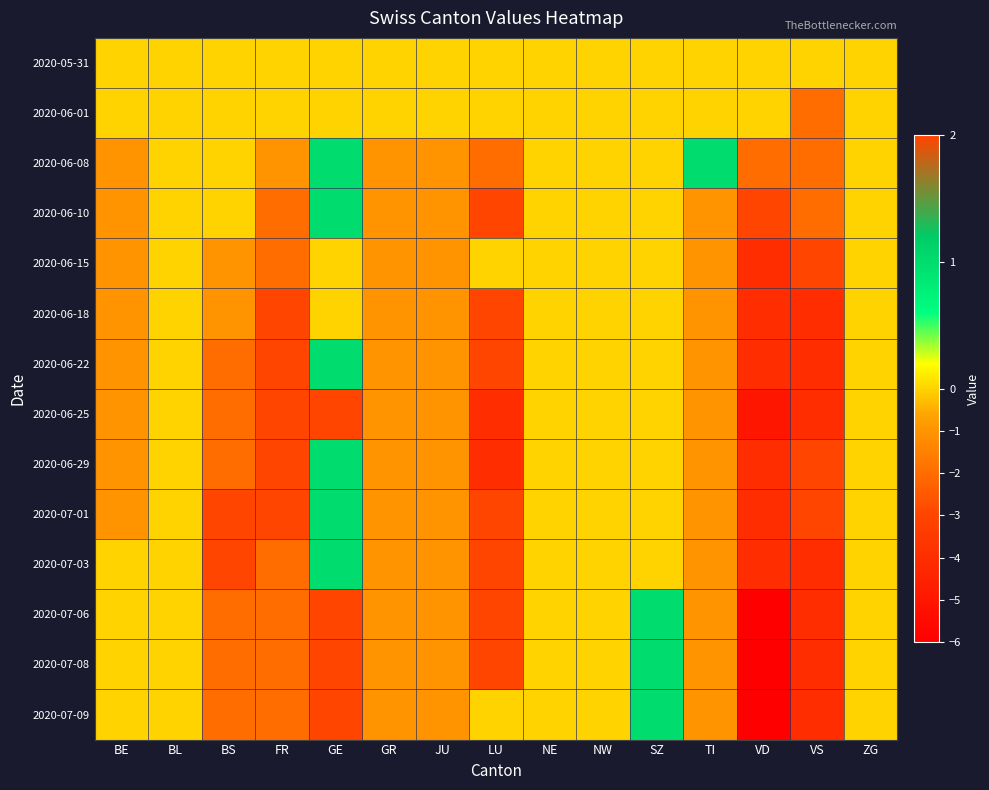

Between GE and VD, which series saw the biggest shift?

2020-07-06